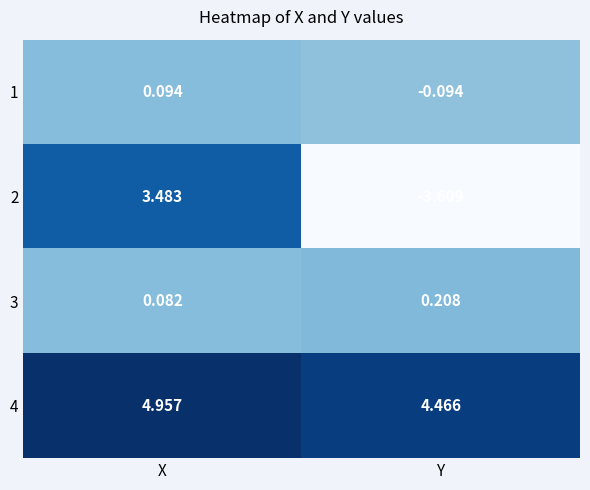

At X, list the series in order from smallest to largest.

3, 1, 2, 4